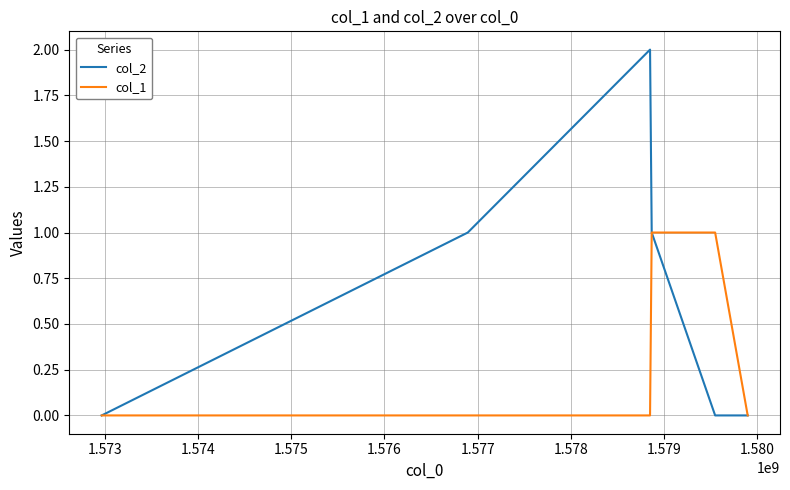

Rank the series by their average value, from lowest to highest.

col_1, col_2